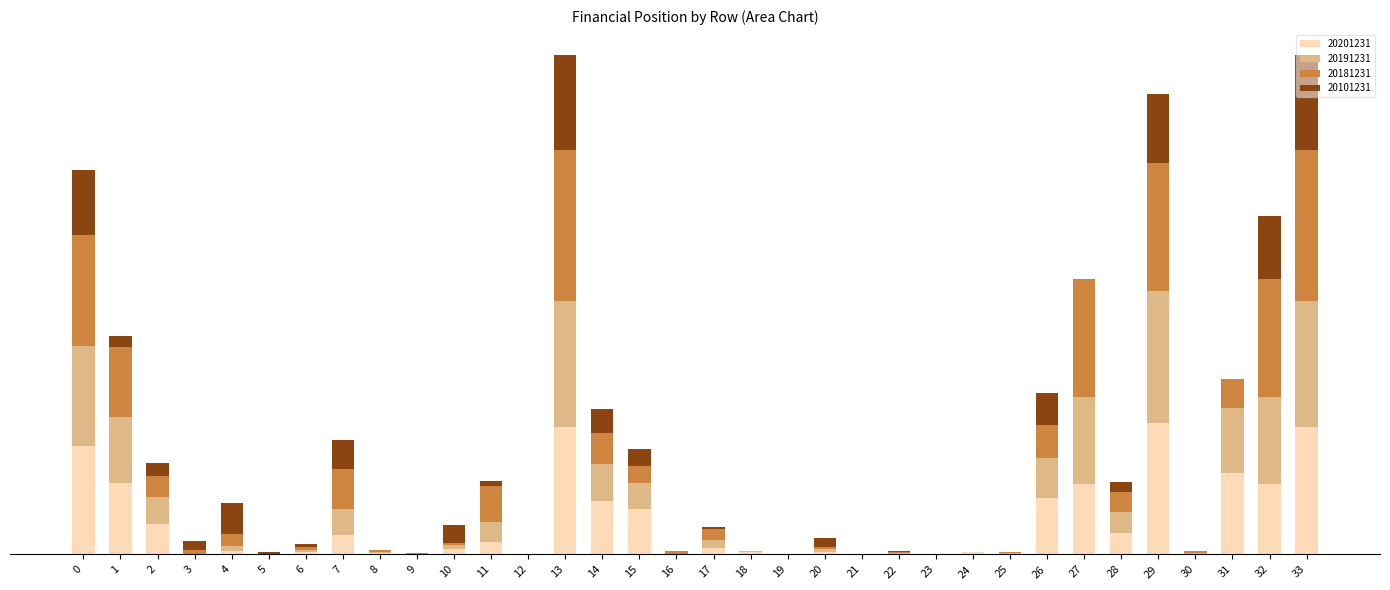

Are the bars horizontal?

No